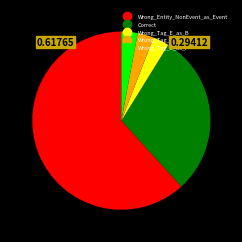

Count the number of slices in the pie.

5